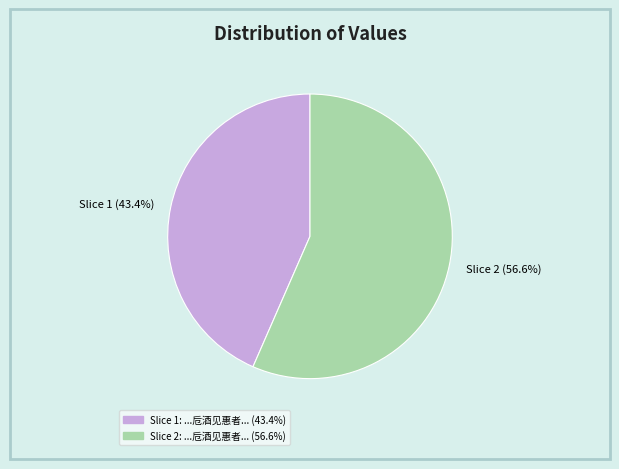

Which slice is the smallest?

Slice 1 (43.4%)